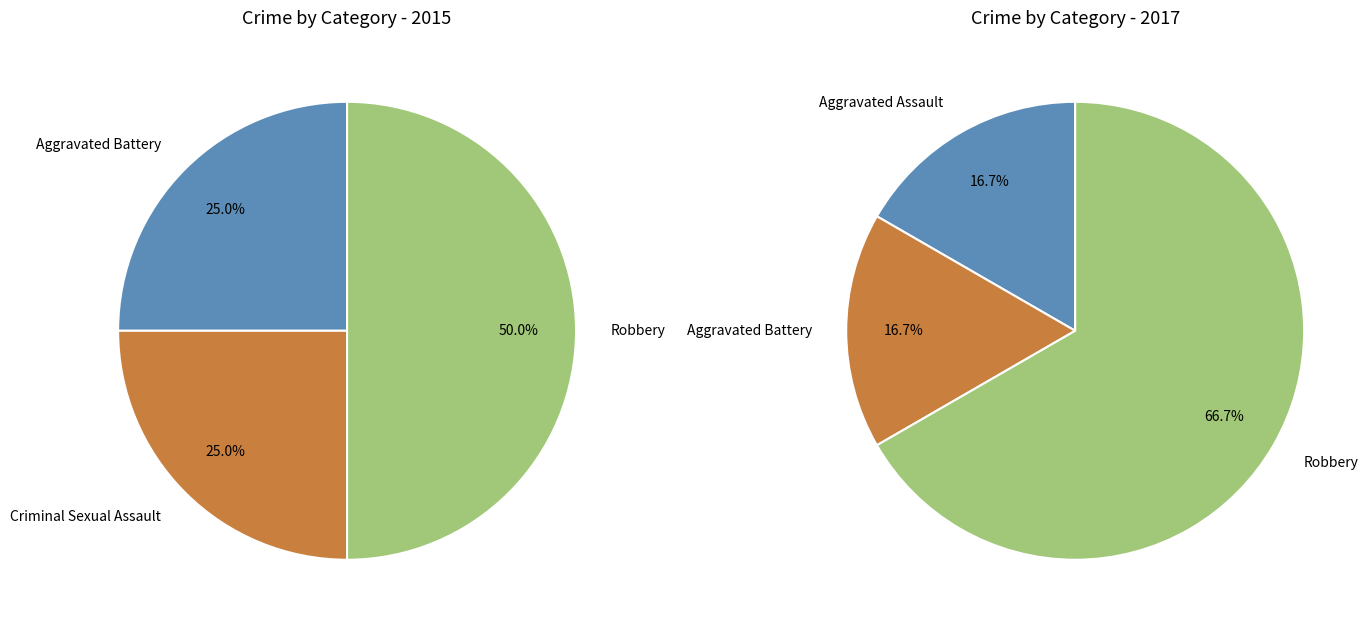

The values_2017 slice represents 4% of the pie. True or false?

False